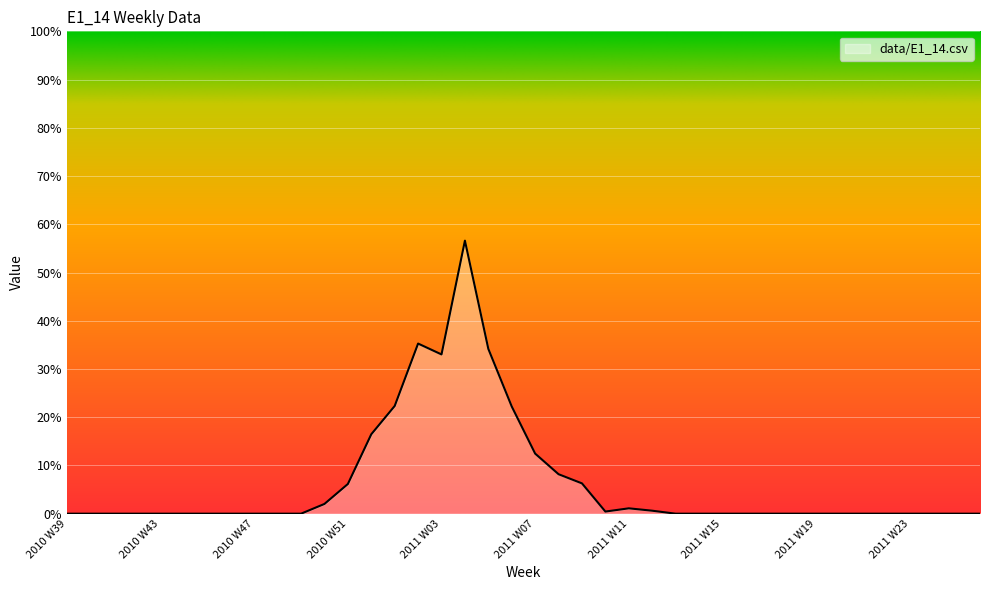

Rank the categories by value from lowest to highest.

2010 W39, 2010 W40, 2010 W41, 2010 W42, 2010 W43, 2010 W44, 2010 W45, 2010 W46, 2010 W47, 2010 W48, 2010 W49, 2011 W13, 2011 W14, 2011 W15, 2011 W16, 2011 W17, 2011 W18, 2011 W19, 2011 W20, 2011 W21, 2011 W22, 2011 W23, 2011 W24, 2011 W25, 2011 W26, 2011 W10, 2011 W12, 2011 W11, 2010 W50, 2010 W51, 2011 W09, 2011 W08, 2011 W07, 2010 W52, 2011 W06, 2011 W01, 2011 W03, 2011 W05, 2011 W02, 2011 W04